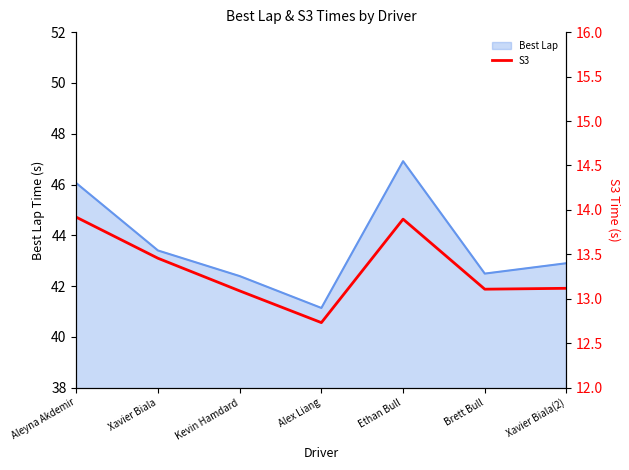

At which label does Best Lap first exceed 42?

Aleyna Akdemir